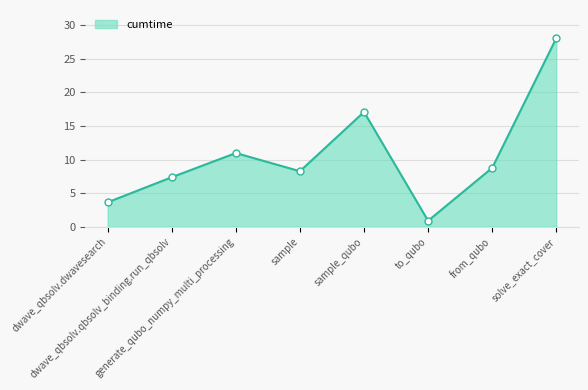

What is the difference between the values at sample_qubo and sample?

8.8